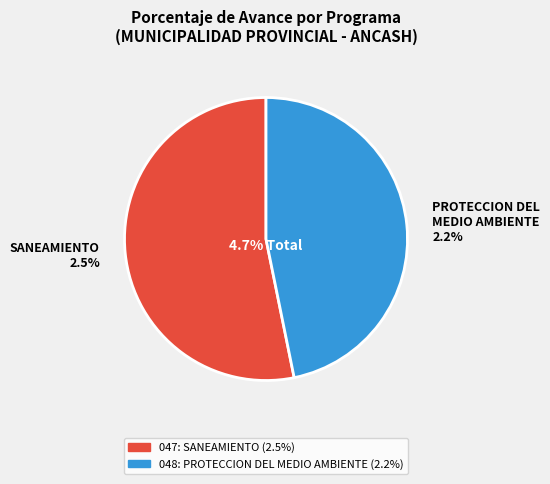

Does any single category account for the majority?

Yes